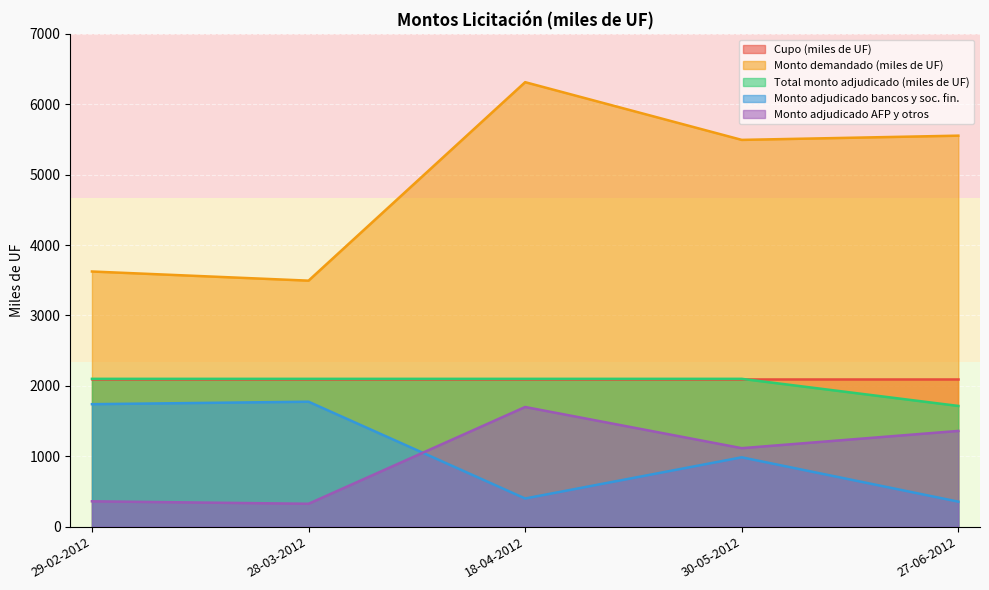

The Monto adjudicado AFP y otros series shows 202 at 28-03-2012. True or false?

False